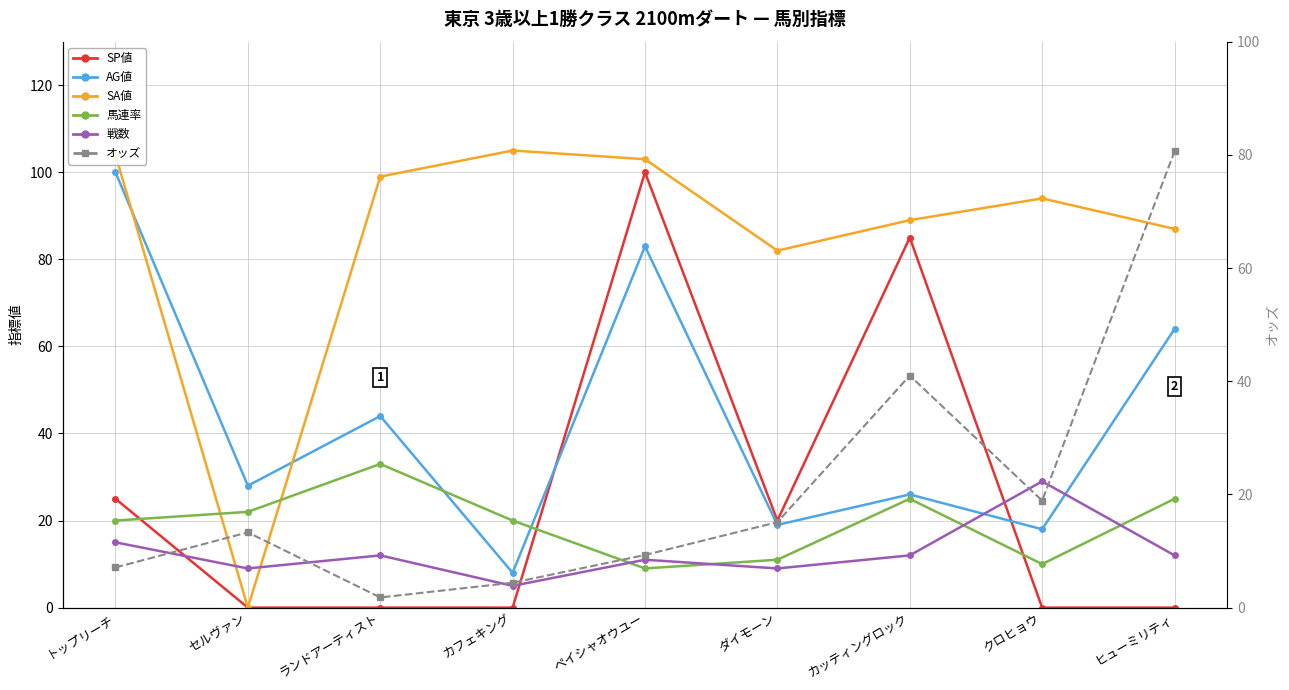

How many values in the SA値 series exceed 94?

4